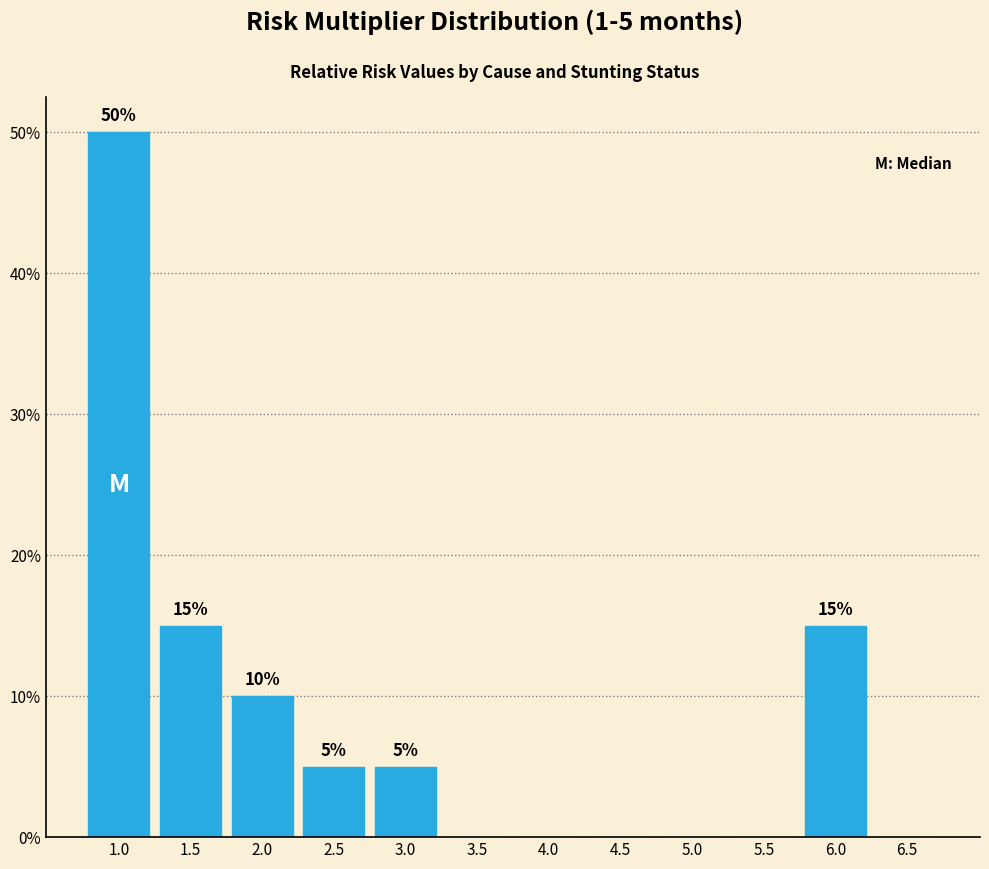

Reading right to left, extract all data points from this chart.

6.5=0	6.0=15	5.5=0	5.0=0	4.5=0	4.0=0	3.5=0	3.0=5	2.5=5	2.0=10	1.5=15	1.0=50